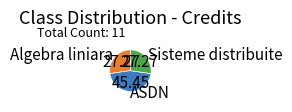

Which has a higher value, ASDN or Algebra liniara?

ASDN